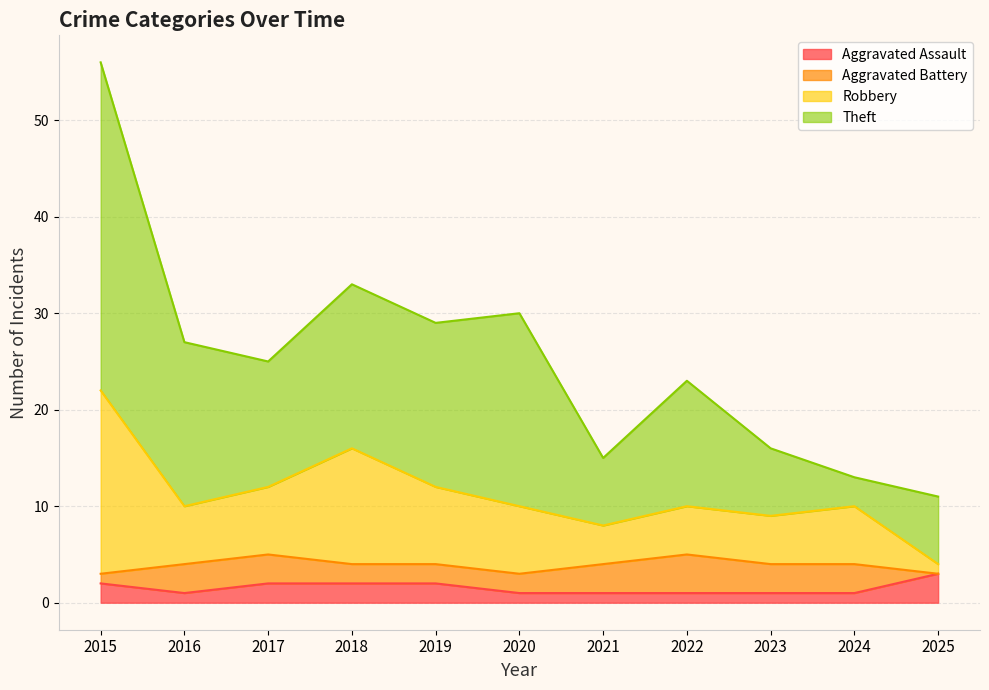

How many interior local valleys does the Aggravated Assault series have?

1